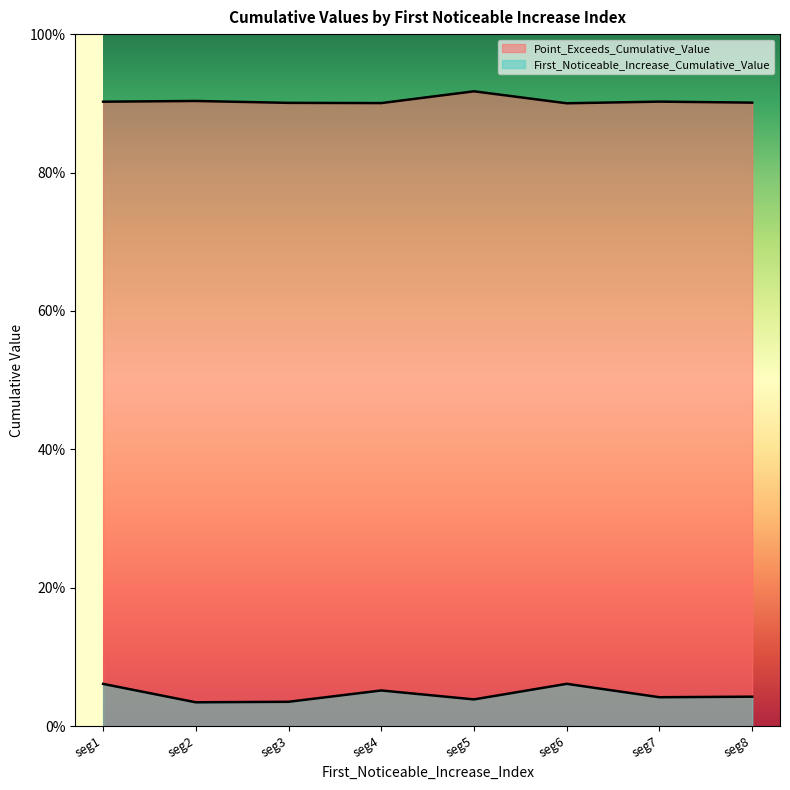

What is the average value of the Point_Exceeds_Cumulative_Value series?

0.9